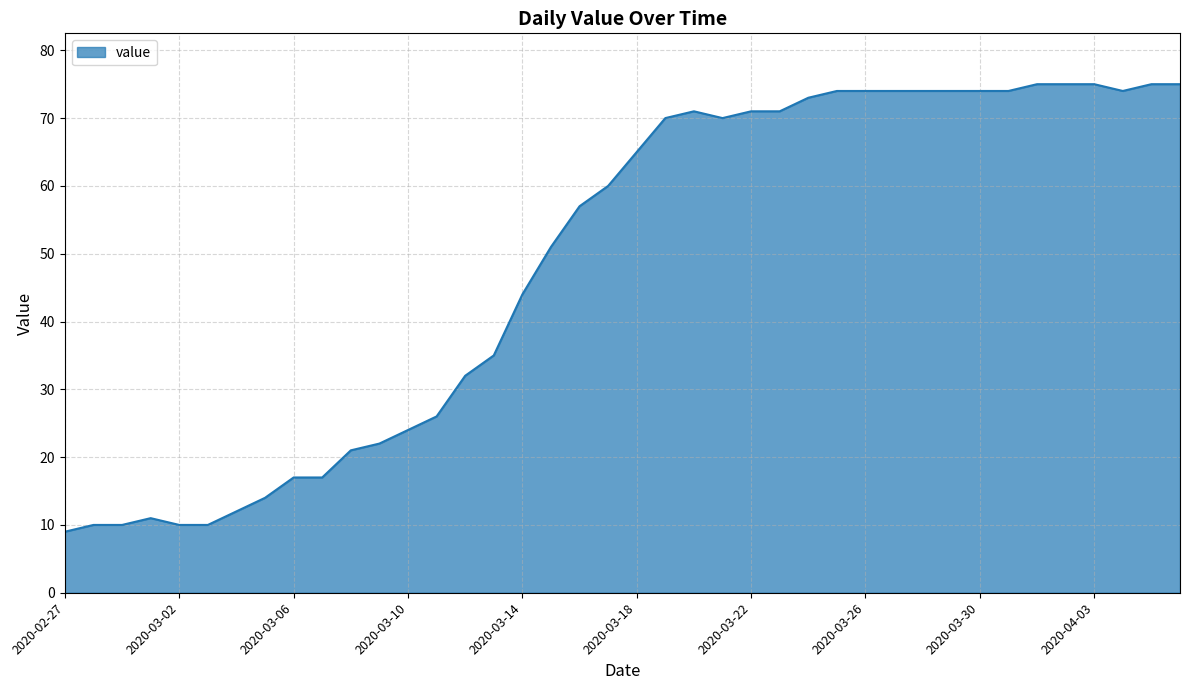

What is the difference between the maximum and minimum values?

66